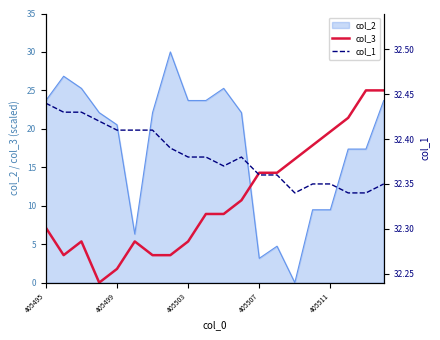

True or false: col_3 and col_2 intersect in this chart.

True